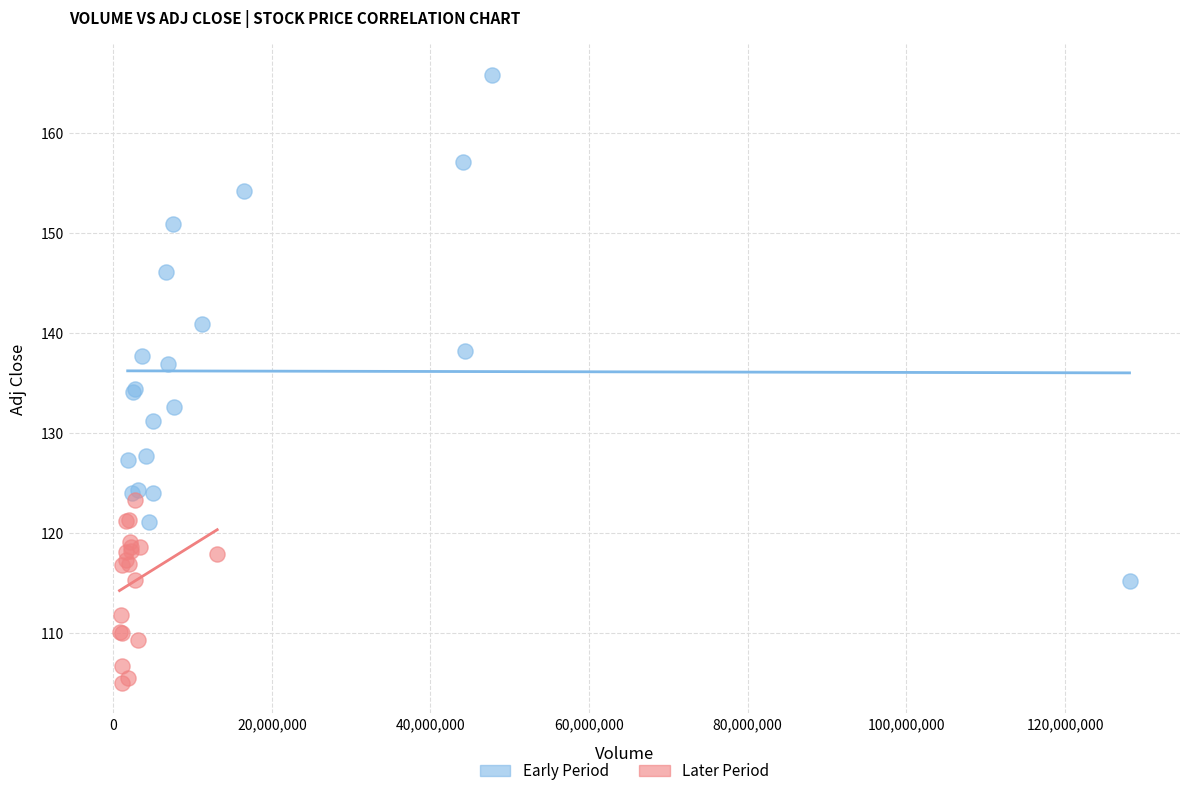

Which series has the largest Y range (max minus min)?

Early Period